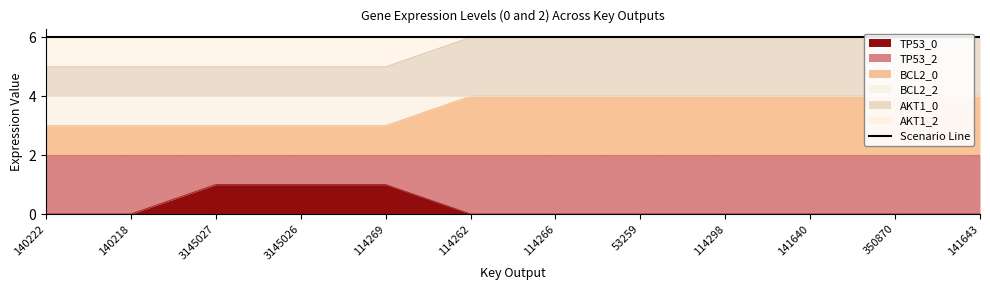

True or false: BCL2_2 and BCL2_0 cross at least once.

False